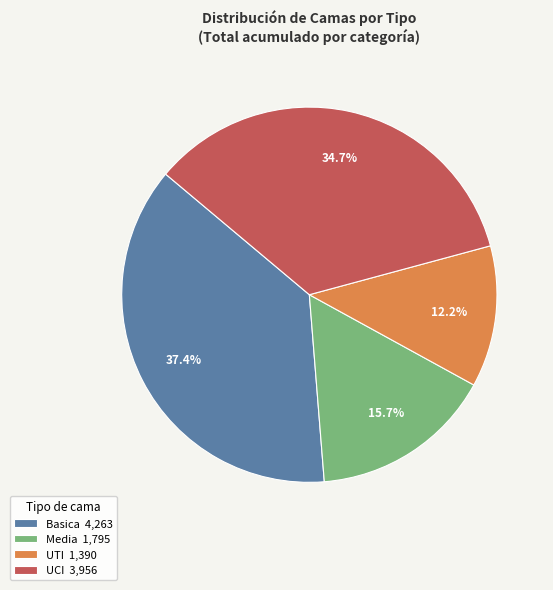

To the nearest percent, what is the average slice percentage?

25%